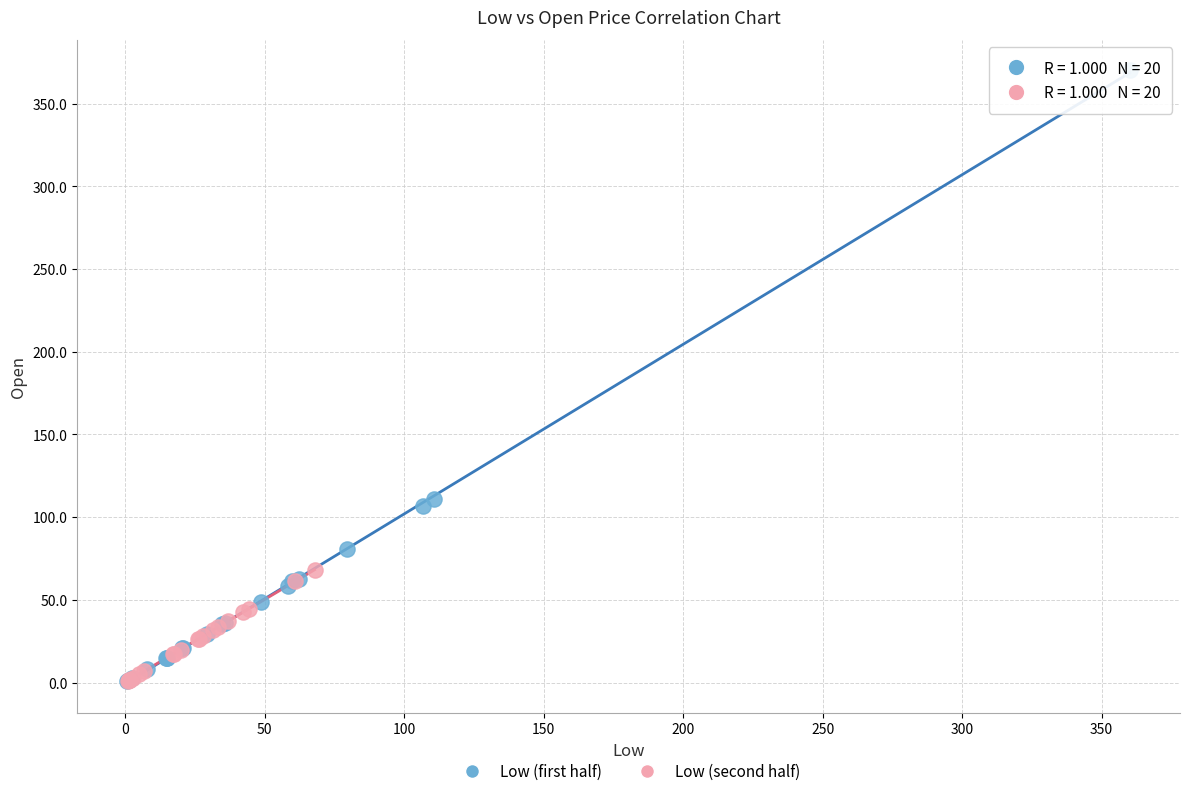

Which series contains the highest Y value?

Low (first half)